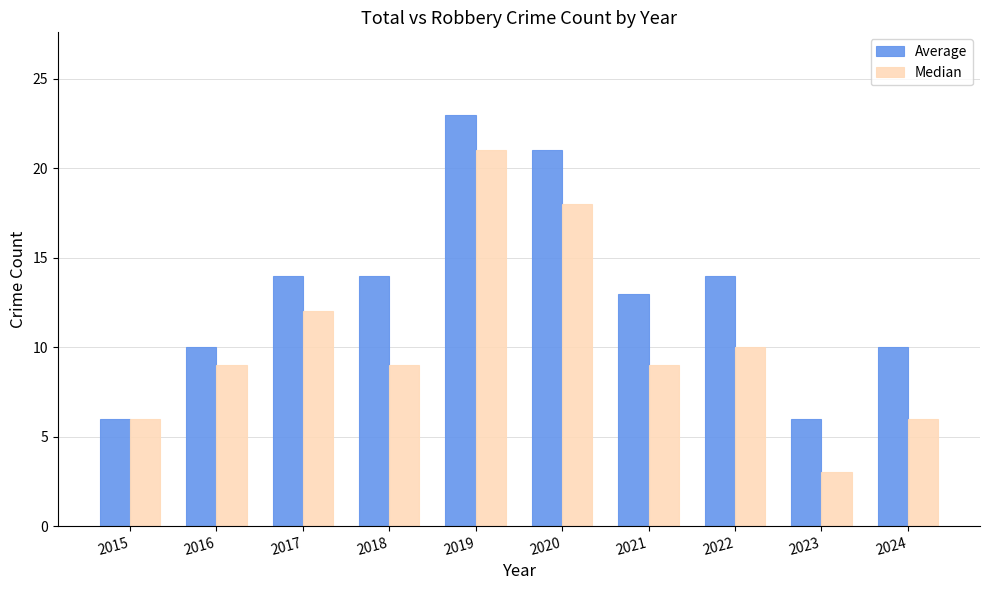

How many data points does each series have?

10